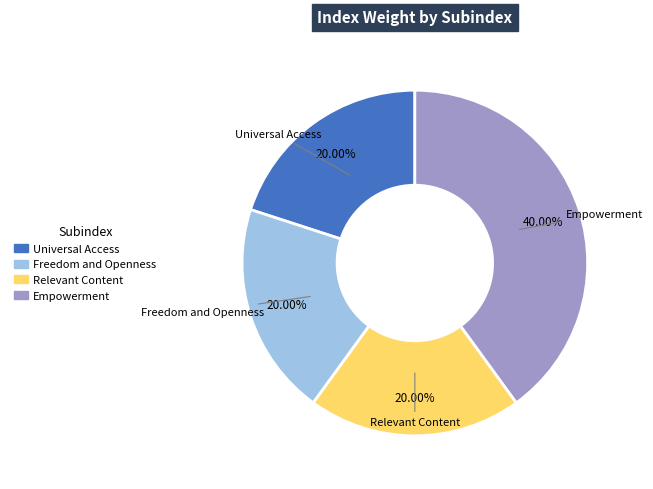

How many slices are in this pie chart?

4